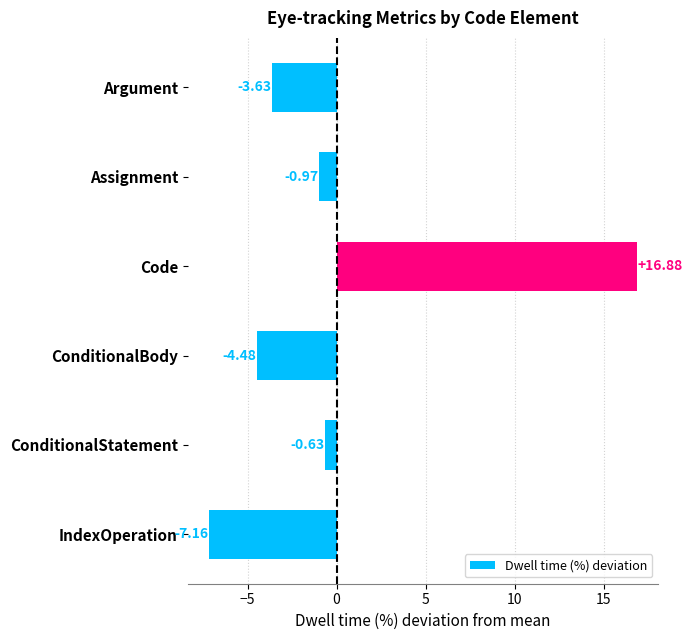

List the labels in order of value, largest first.

Code, ConditionalStatement, Assignment, Argument, ConditionalBody, IndexOperation